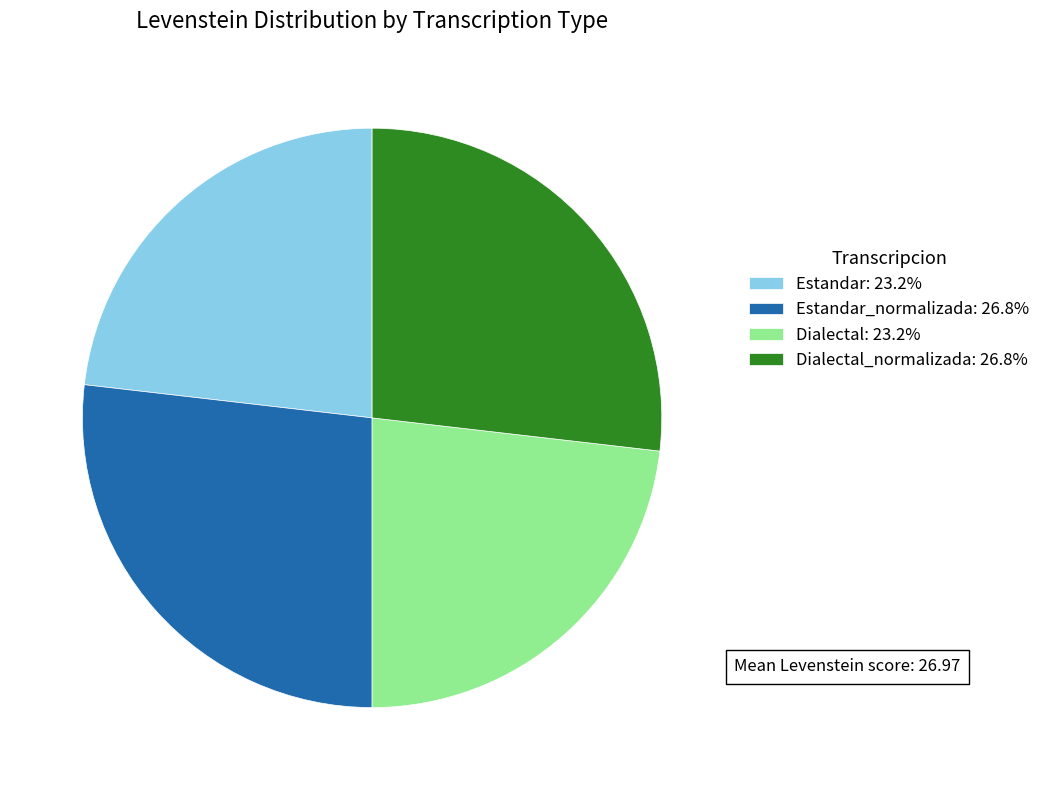

Is there any slice that represents more than half of the pie?

No